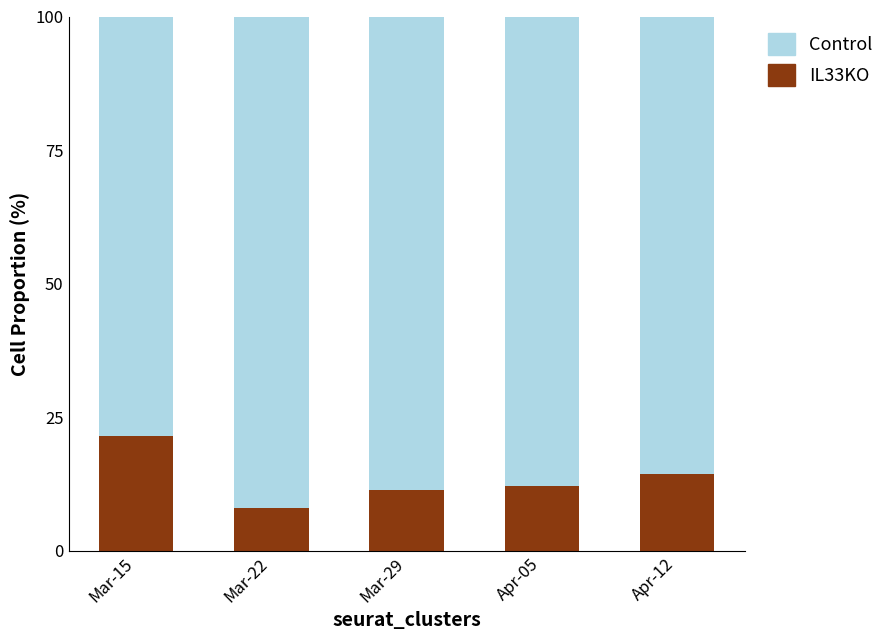

True or false: IL33KO has a value of 31.1 at Mar-15.

False